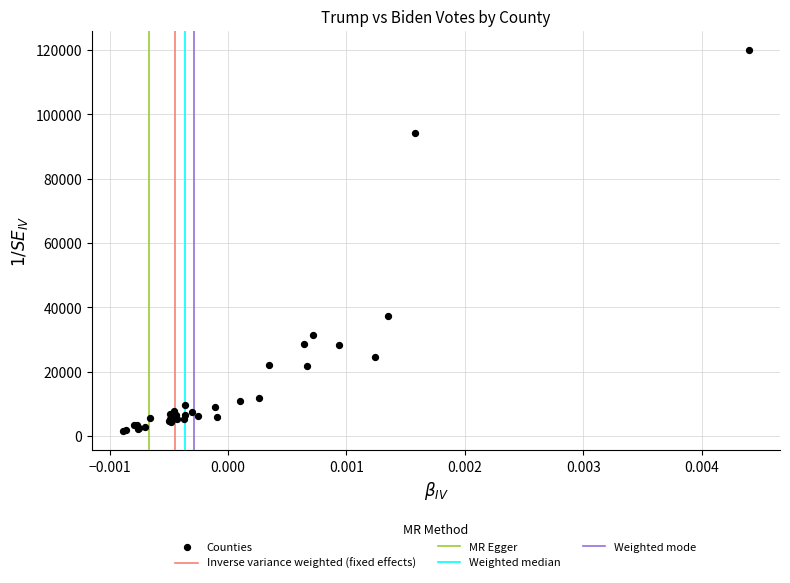

What Y value in the scatter plot is closest to 60778?

37438